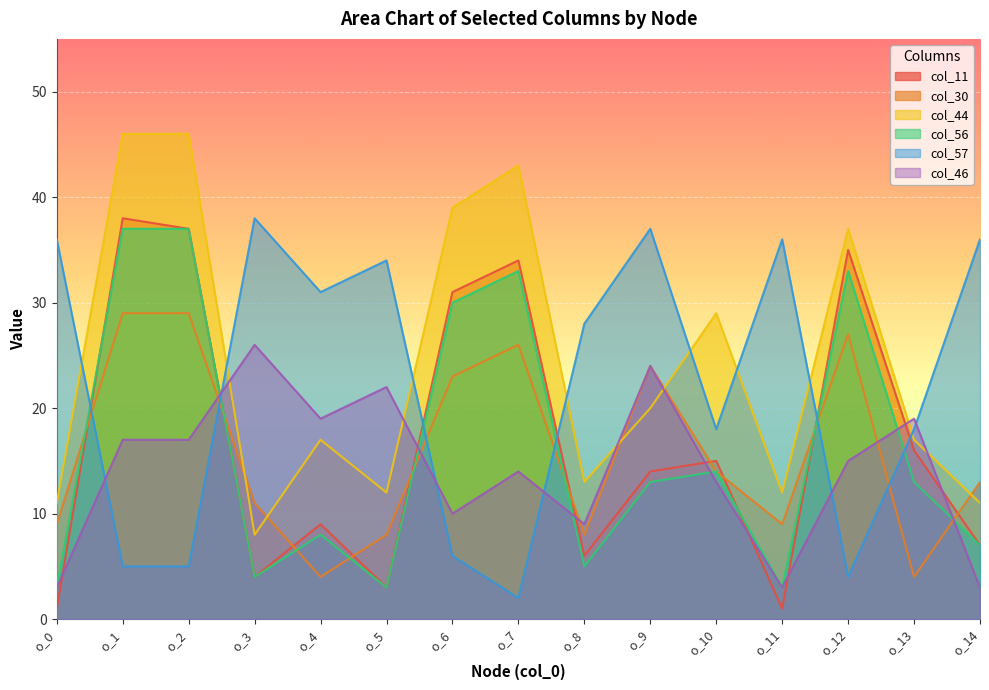

What is the maximum value for col_30?

29